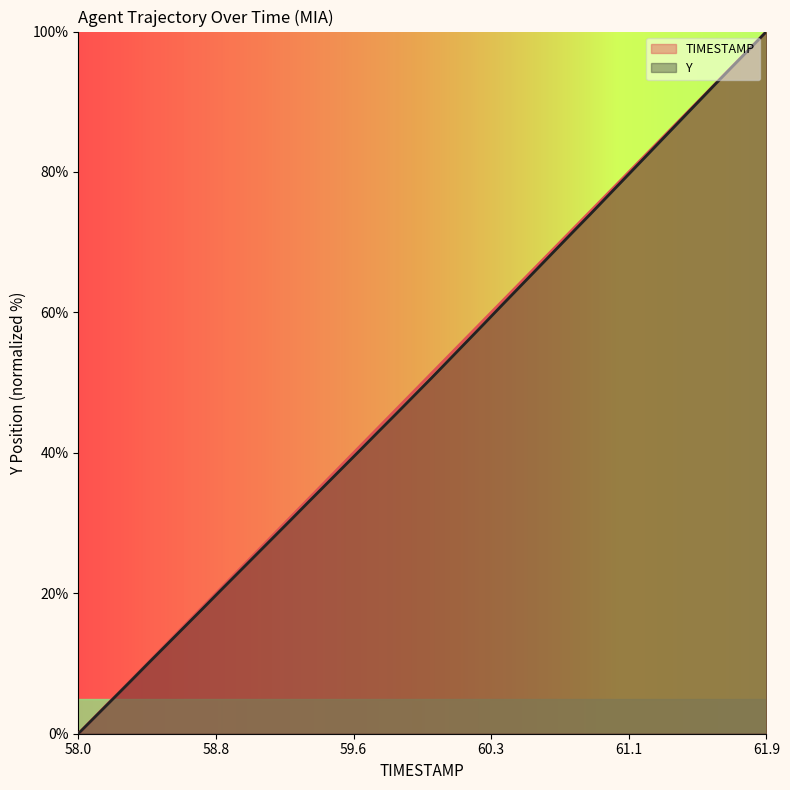

Is the value of Y at 59.0 greater than the value of TIMESTAMP at 59.0?

No